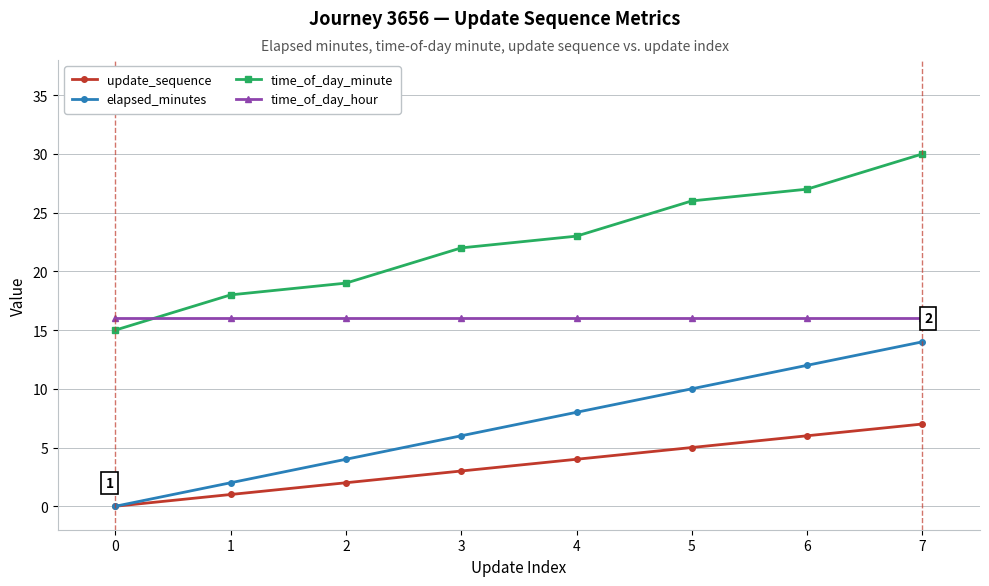

Count the update_sequence values in the range 2 to 6.

5